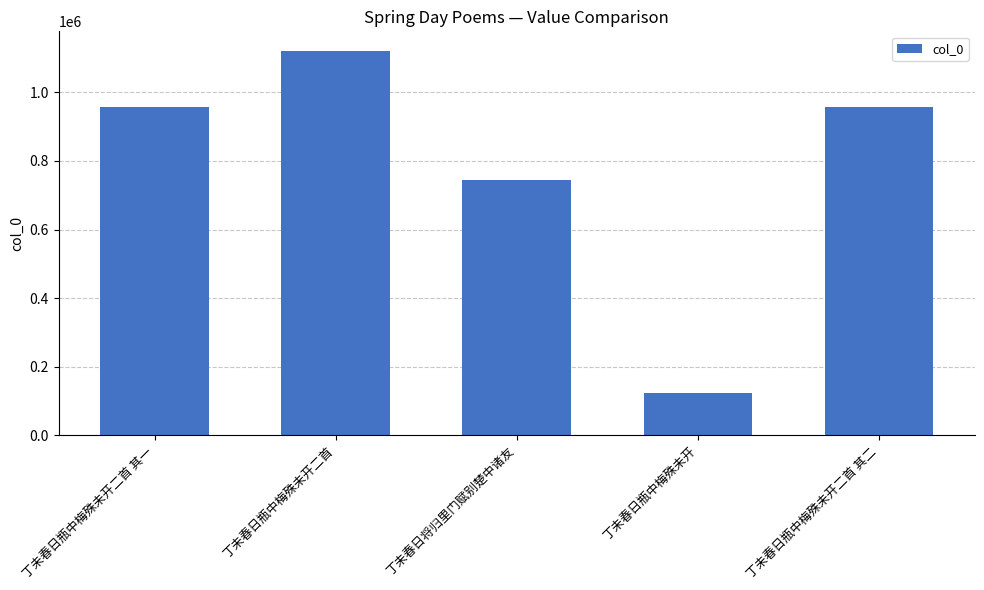

The chart shows a value of 179910 at 丁未春日瓶中梅殊未开. True or false?

False